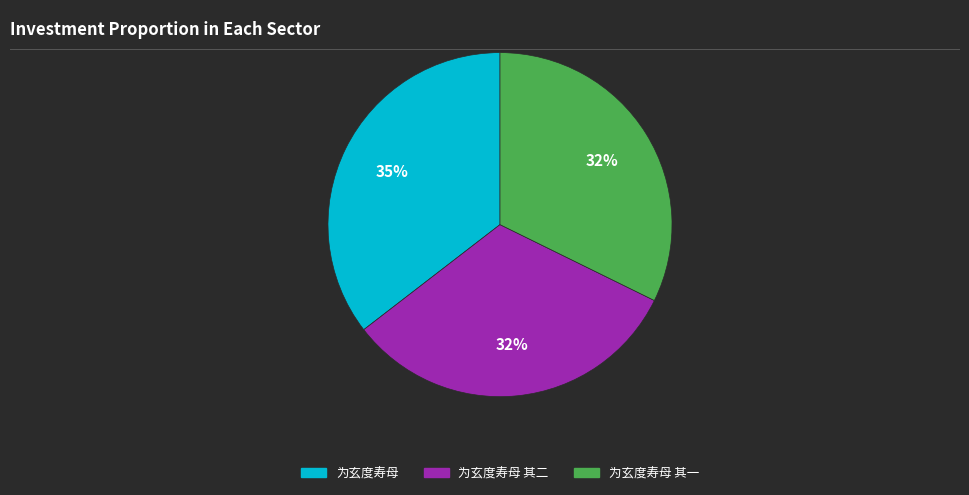

Between 为玄度寿母 and 为玄度寿母 其一, which is larger?

为玄度寿母